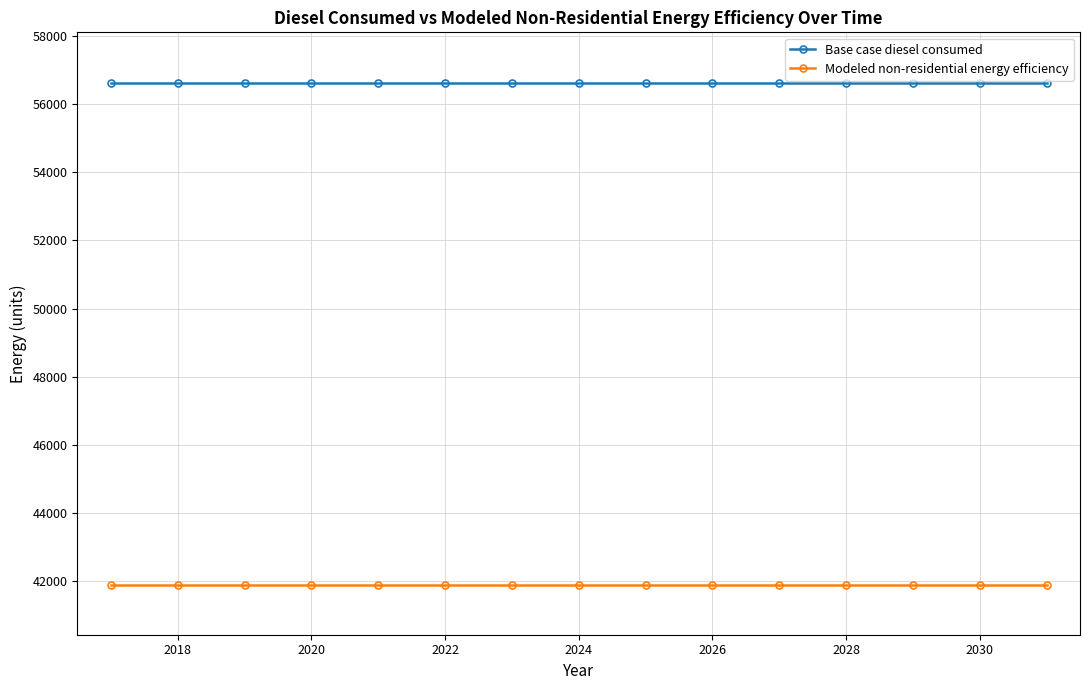

What is the value of the Base case diesel consumed point at the 5th from the left?

56627.7